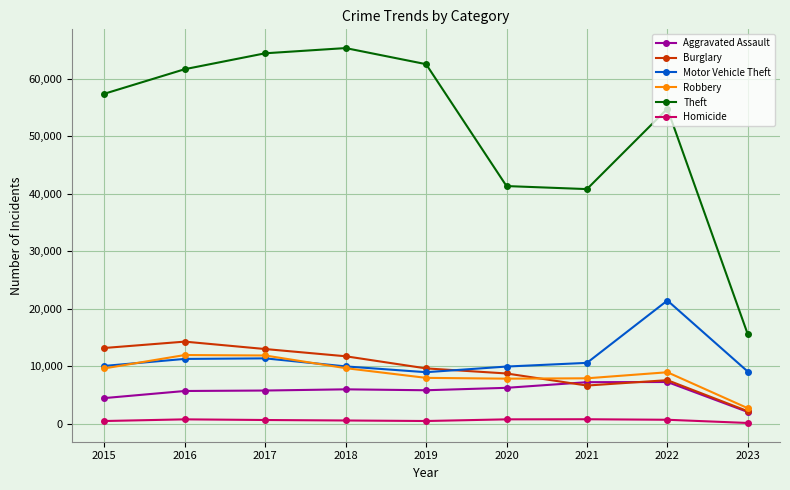

At how many categories does at least one series exceed 34922?

8